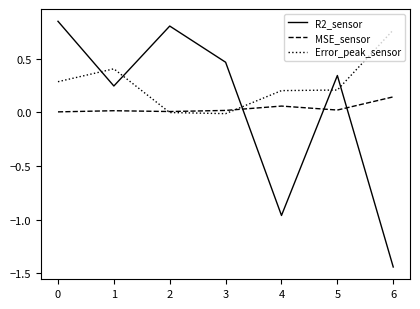

Which series has the largest range (max minus min)?

R2_sensor